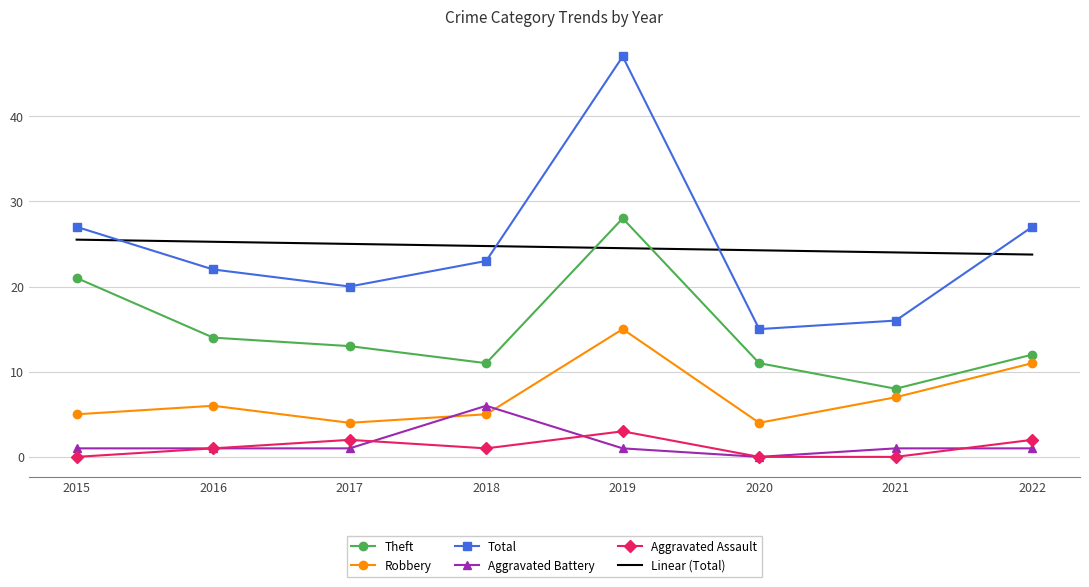

What is the difference between the Total values at 2022 and 2020?

12.0